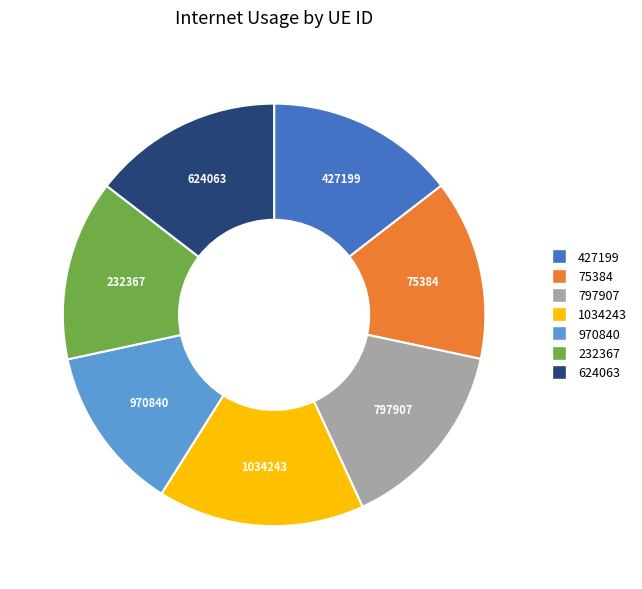

Which category has the biggest portion of the pie?

1034243